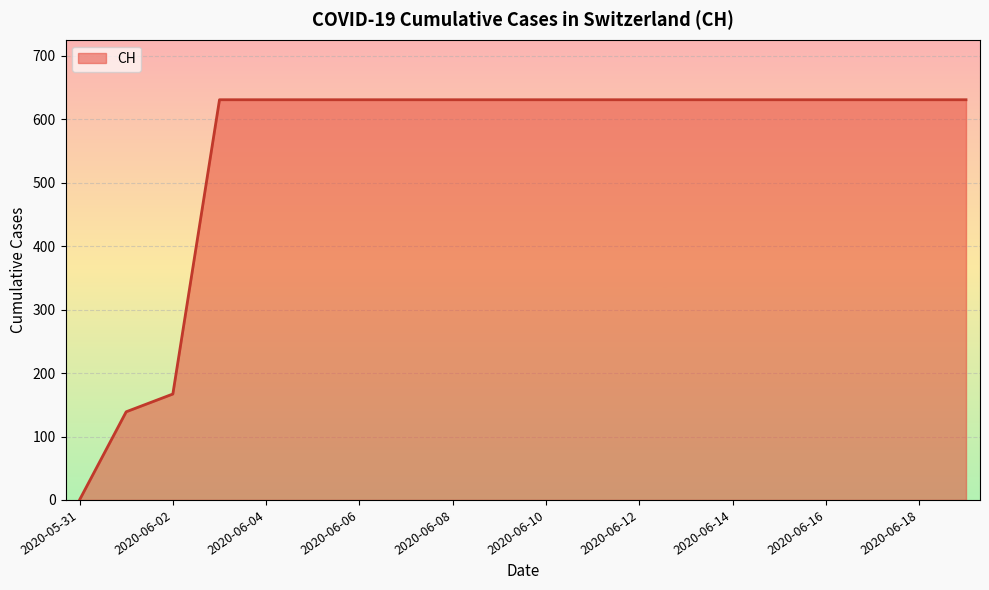

What is the difference between the maximum and minimum values?

631